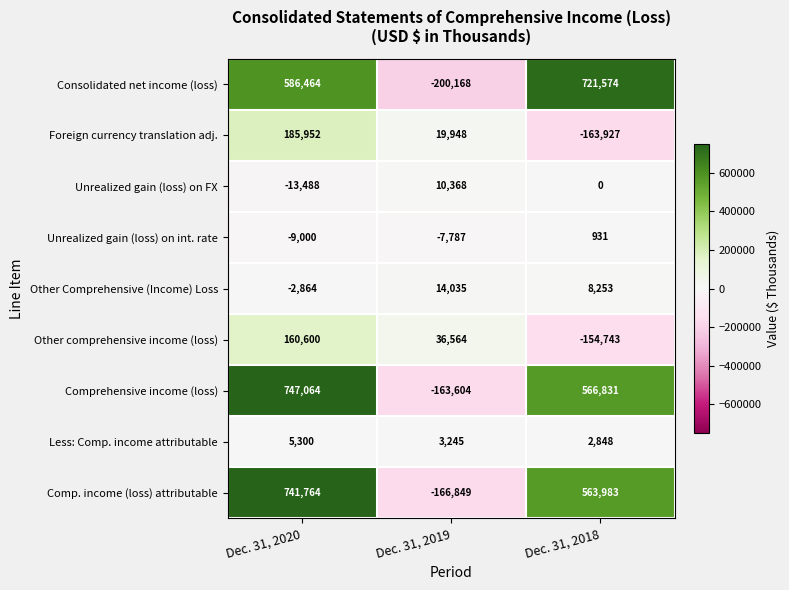

True or false: Comprehensive income (loss) has a value of 1285567 at Dec. 31, 2020.

False